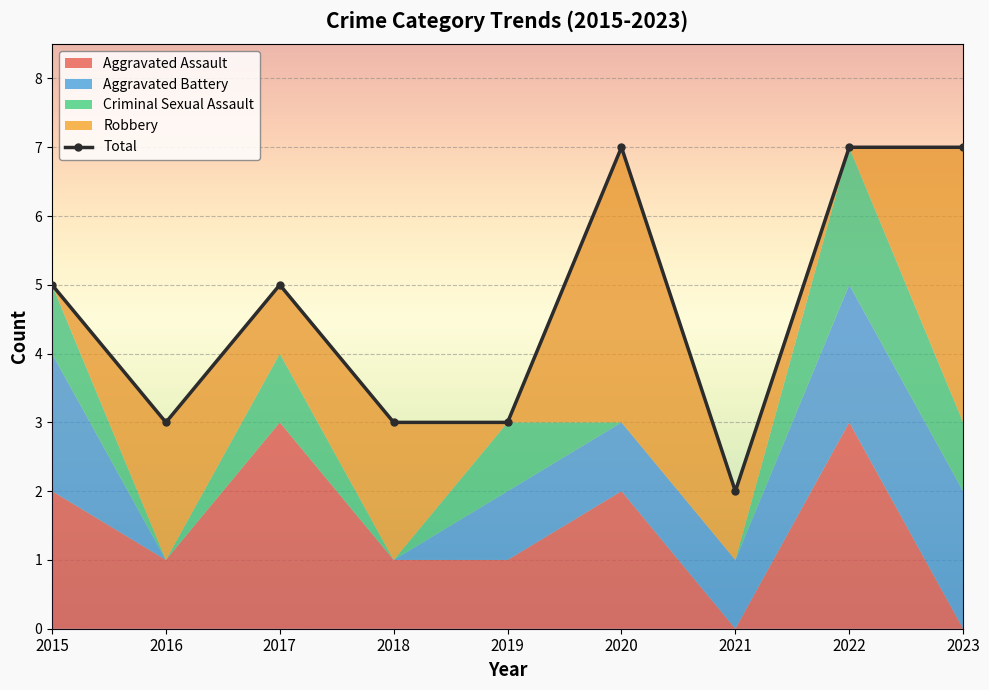

List the labels in order of value, largest first.

2020, 2022, 2023, 2015, 2017, 2016, 2018, 2019, 2021